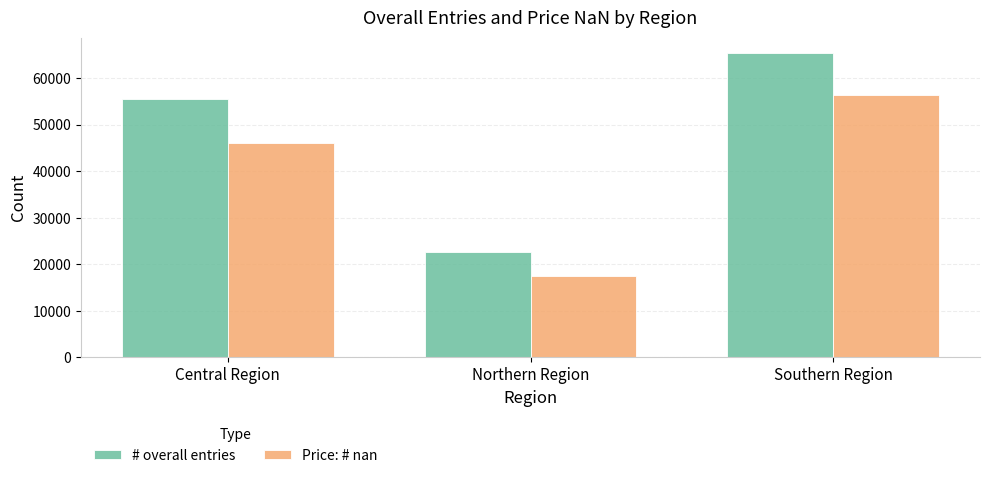

List the labels in order of # overall entries value, largest first.

Southern Region, Central Region, Northern Region